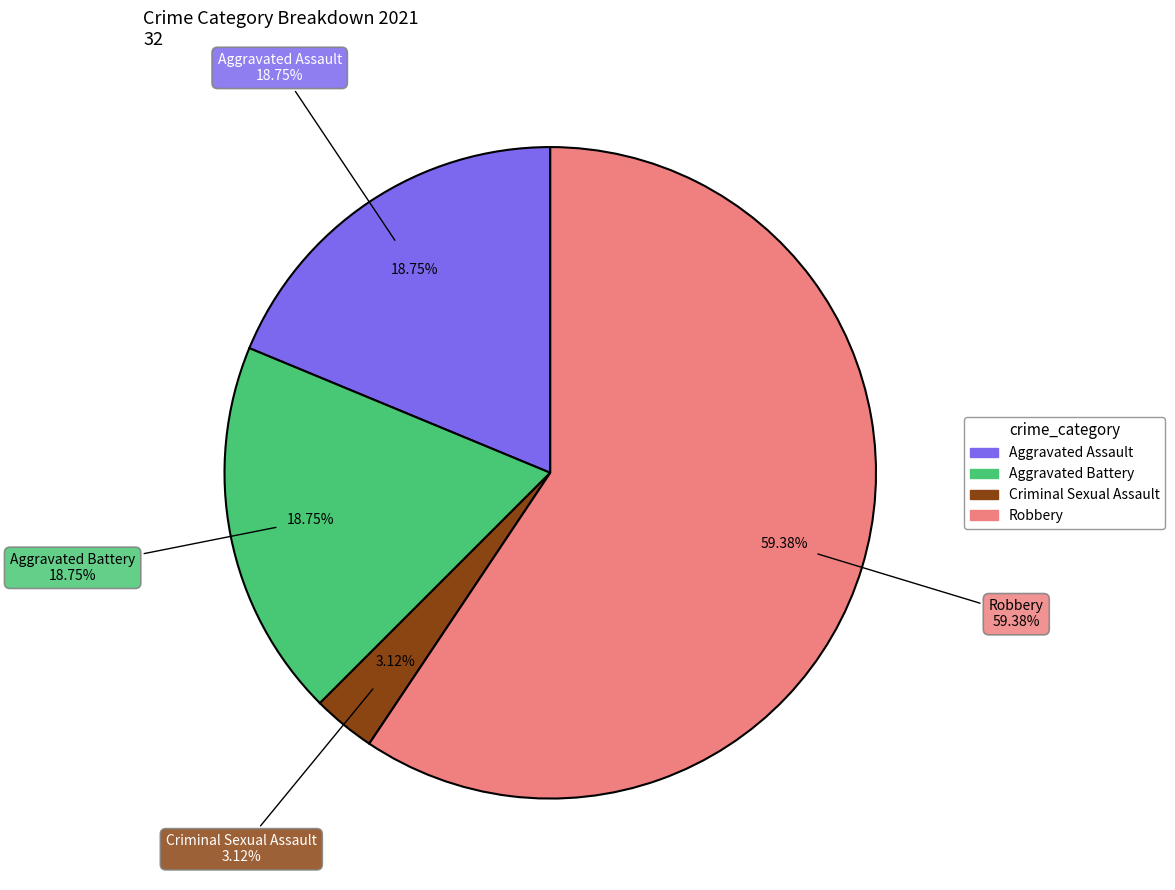

Does any single category account for the majority?

Yes